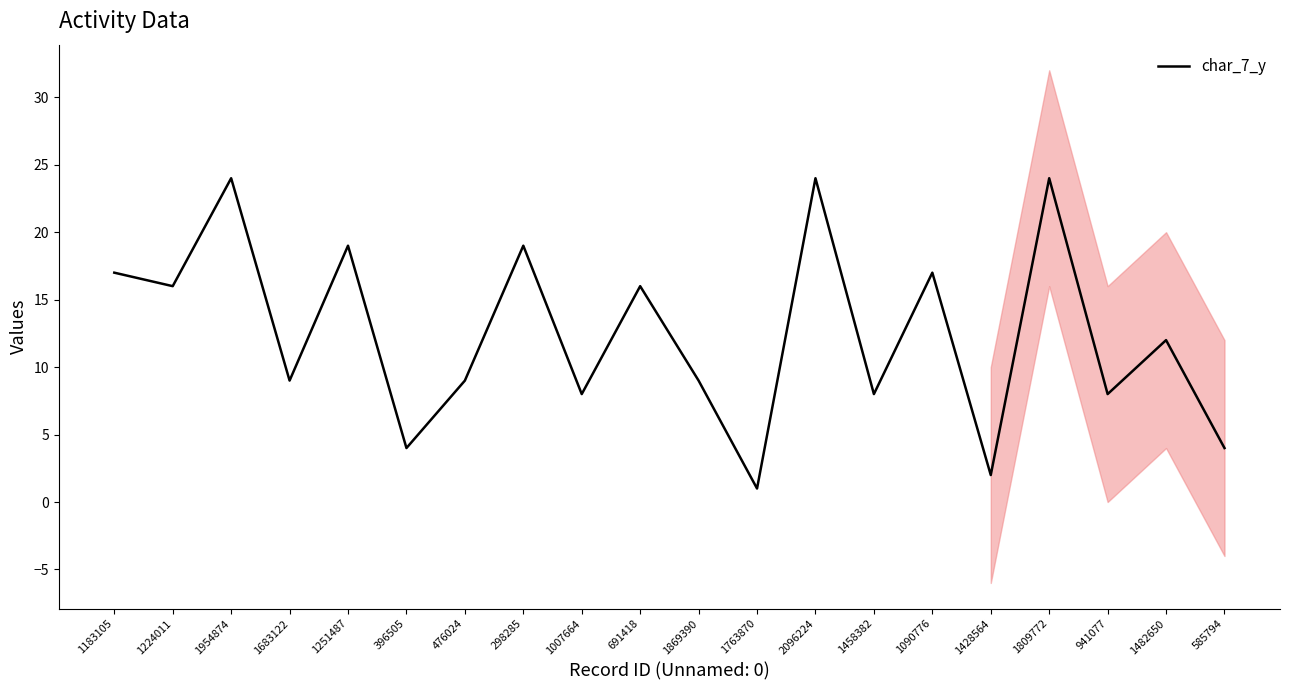

Rank the categories by value from highest to lowest.

1954874, 2096224, 1809772, 1251487, 298285, 1183105, 1090776, 1224011, 691418, 1482650, 1683122, 476024, 1869390, 1007664, 1458382, 941077, 396505, 585794, 1428564, 1763870